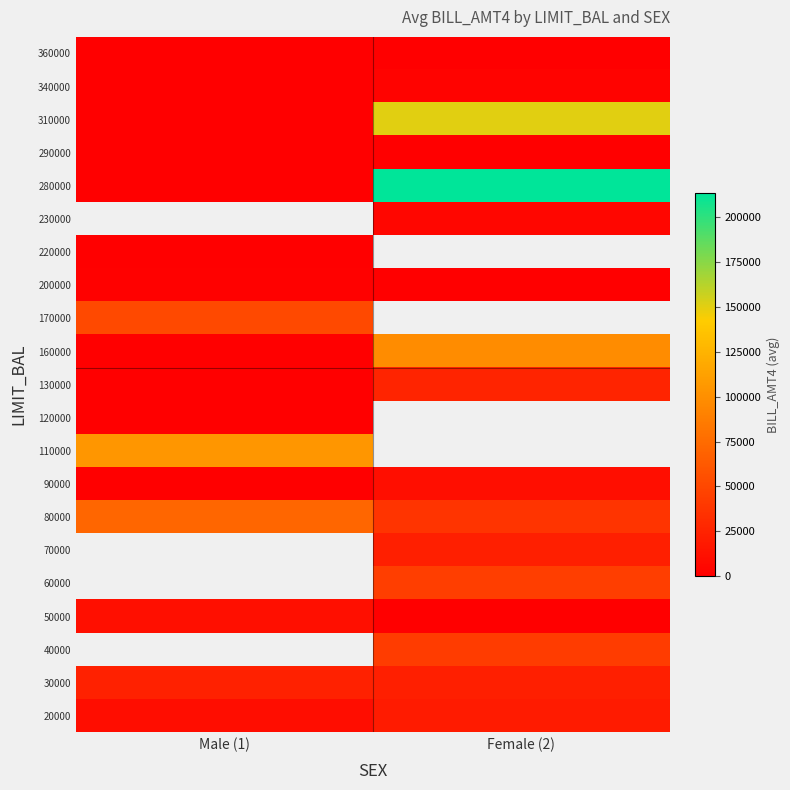

Count the number of categories in the chart.

2